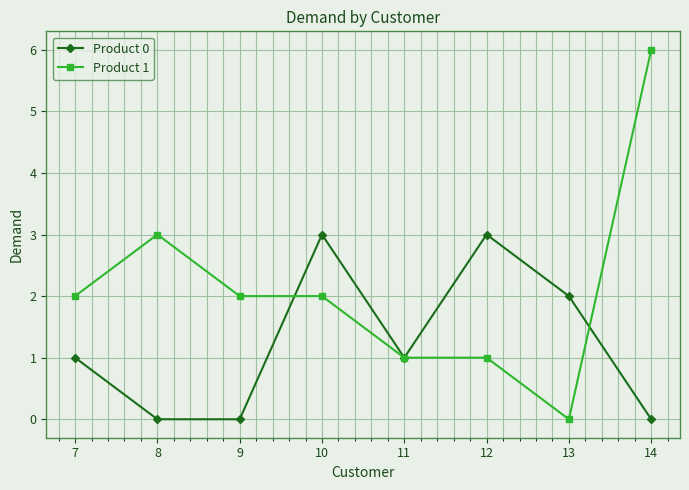

Reading left to right, transcribe all the data shown in this chart.

Product 0: 7=1	8=0	9=0	10=3	11=1	12=3	13=2	14=0
Product 1: 7=2	8=3	9=2	10=2	11=1	12=1	13=0	14=6